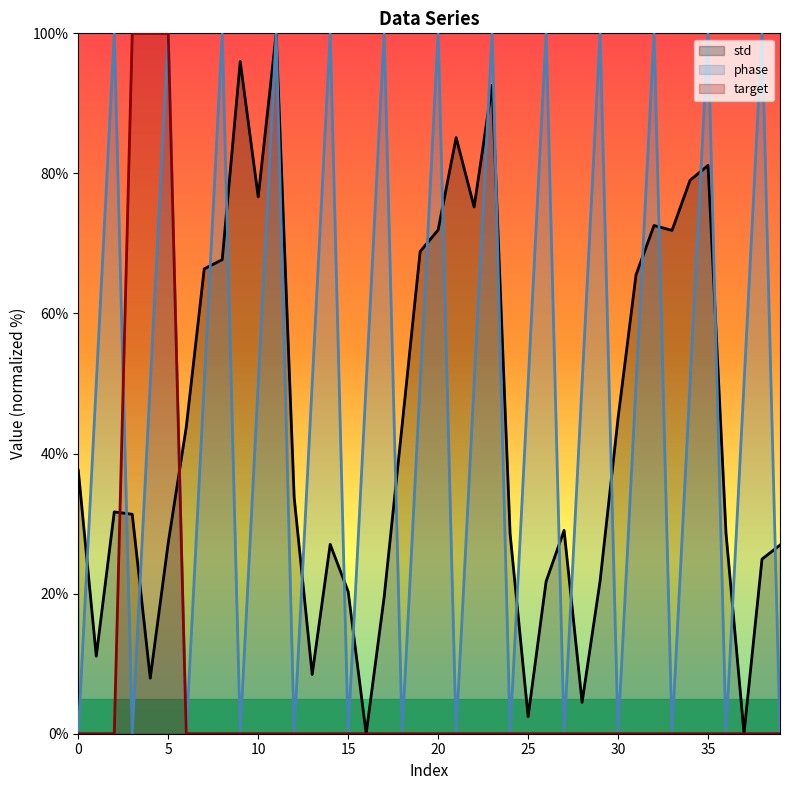

What value does the std series have at 35?

81.1